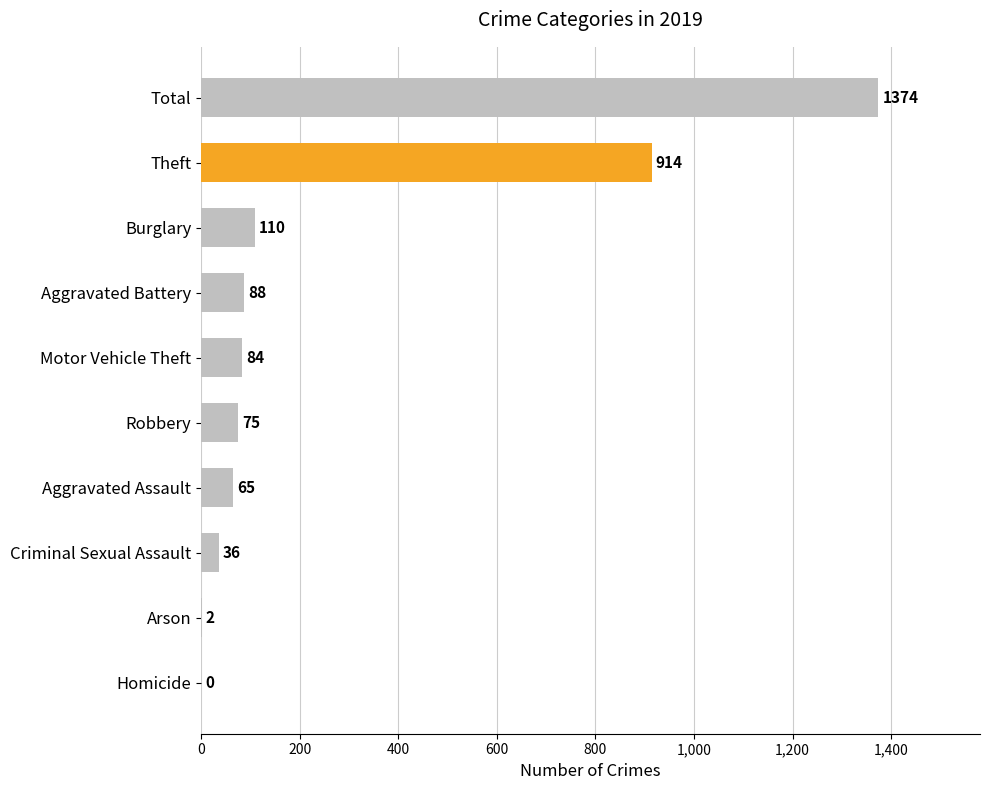

The value at Total is 1374. True or false?

True